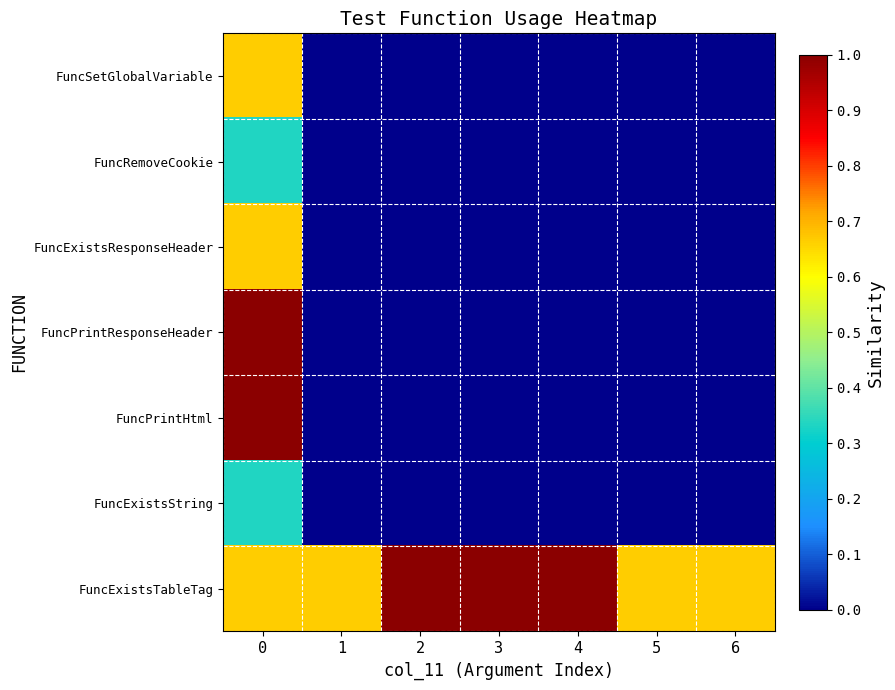

At 3, list the series in order from largest to smallest.

FuncExistsTableTag, FuncSetGlobalVariable, FuncRemoveCookie, FuncExistsResponseHeader, FuncPrintResponseHeader, FuncPrintHtml, FuncExistsString